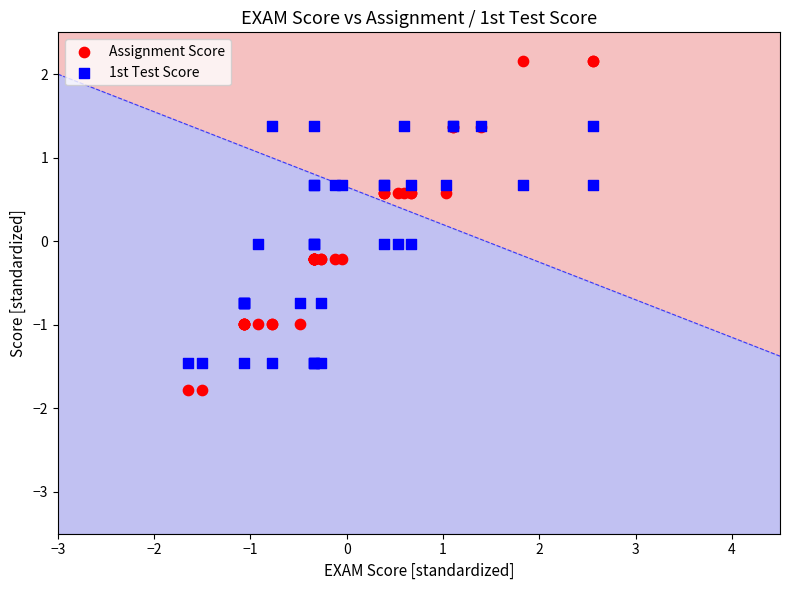

Which series has the widest spread of Y values?

Assignment Score